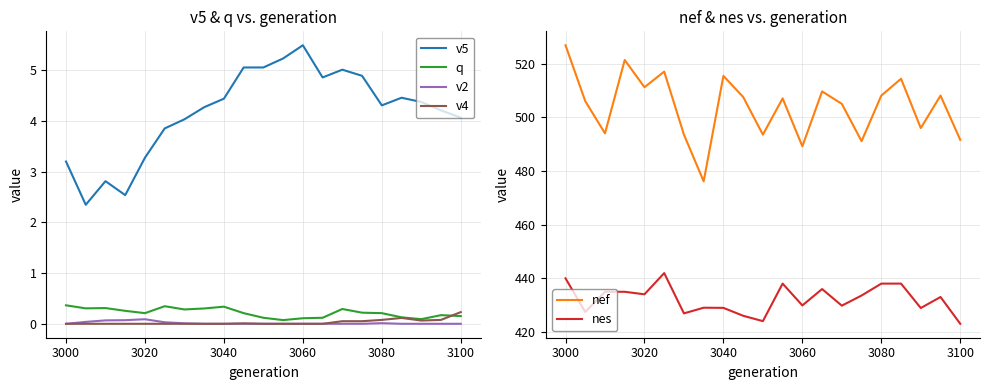

True or false: v4 has a value of 0.0 at 3000.

True